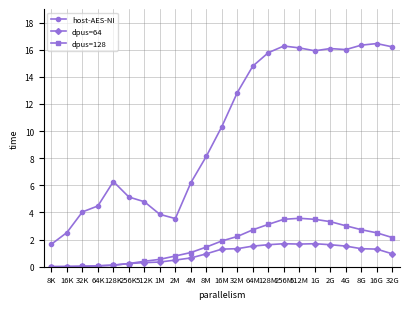

What is the difference between the maximum and minimum values in the dpus=64 series?

1.7